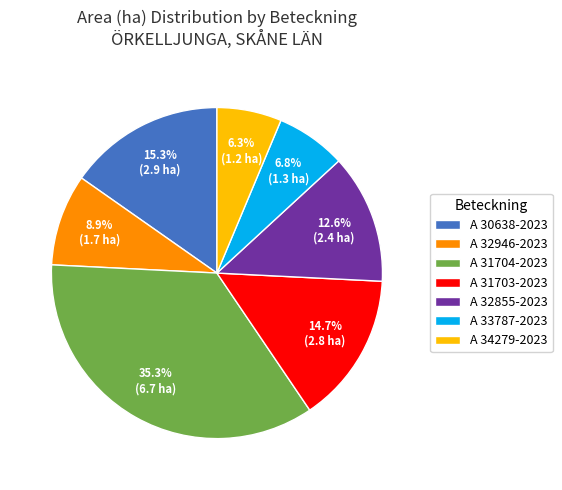

Approximately how many times larger is the value at A 32946-2023 compared to A 33787-2023?

1.3